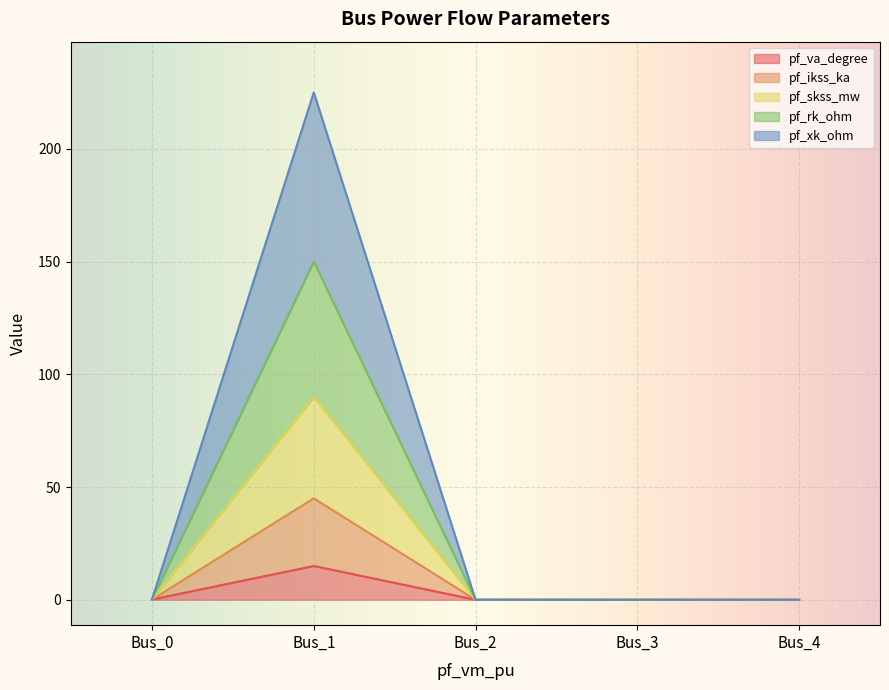

Where is the first local maximum for pf_va_degree?

Bus_1